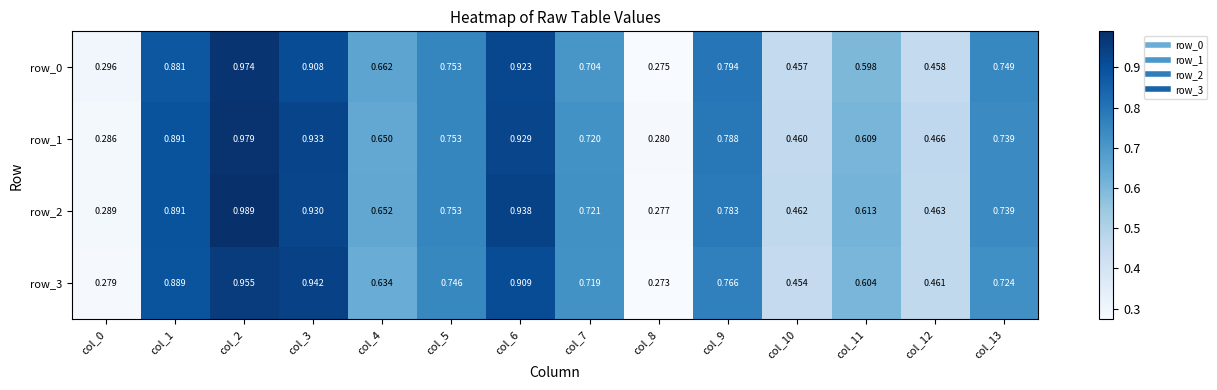

Which series has the largest range (max minus min)?

row_2